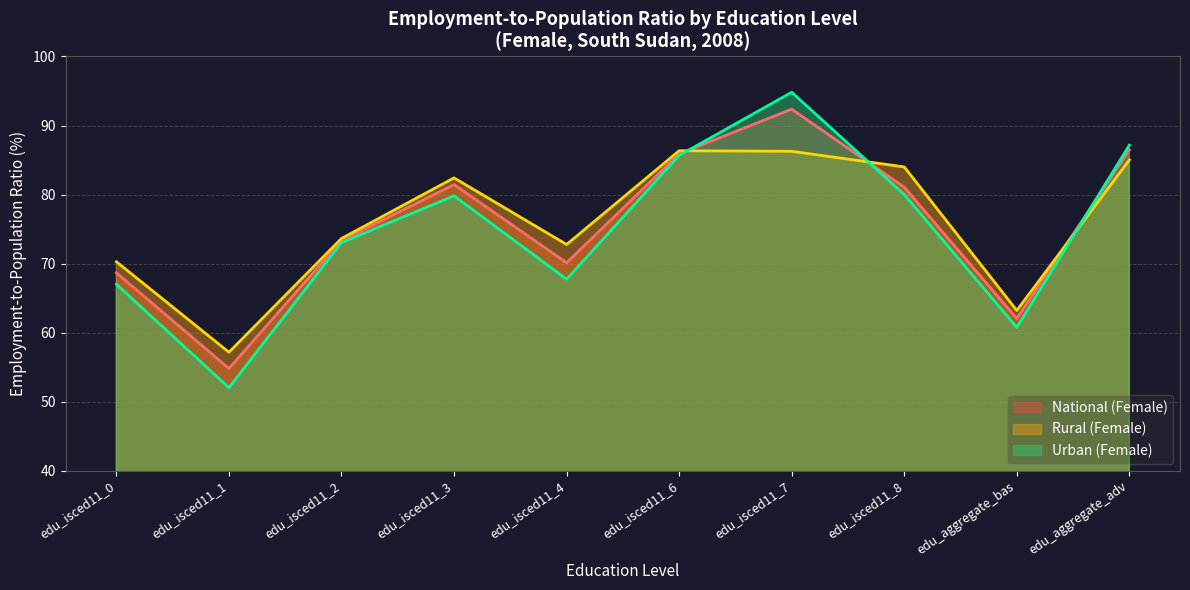

Which series has the widest spread of values?

Urban (Female)